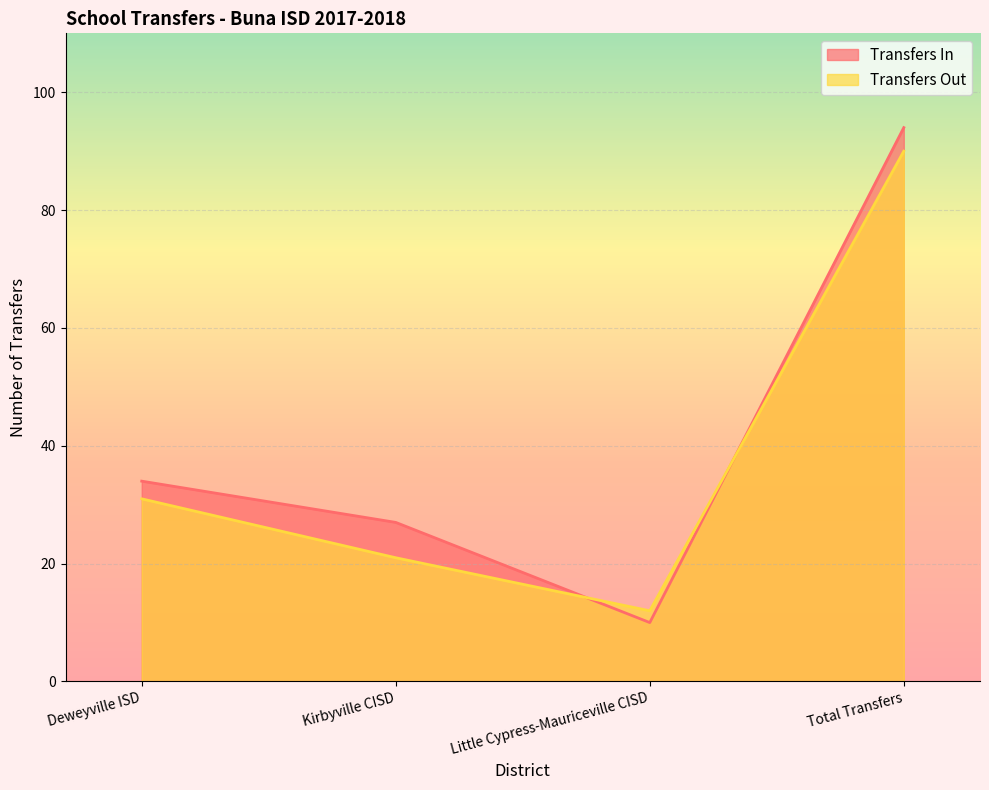

What is the sum of all Transfers In values?

165